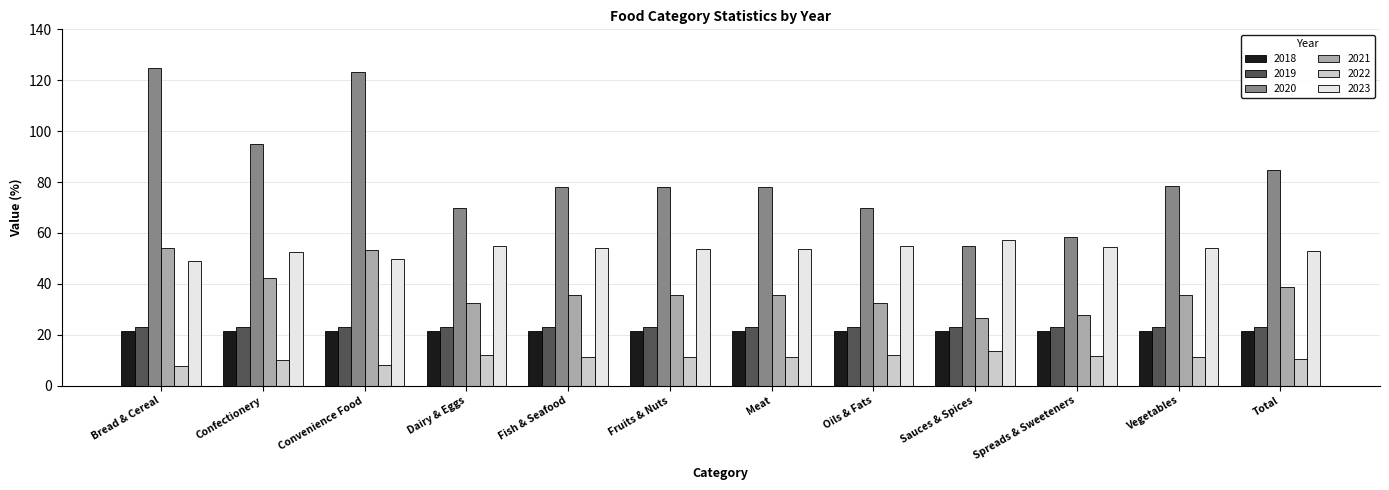

Is the value of 2018 at Spreads & Sweeteners greater than the value of 2022 at Convenience Food?

Yes